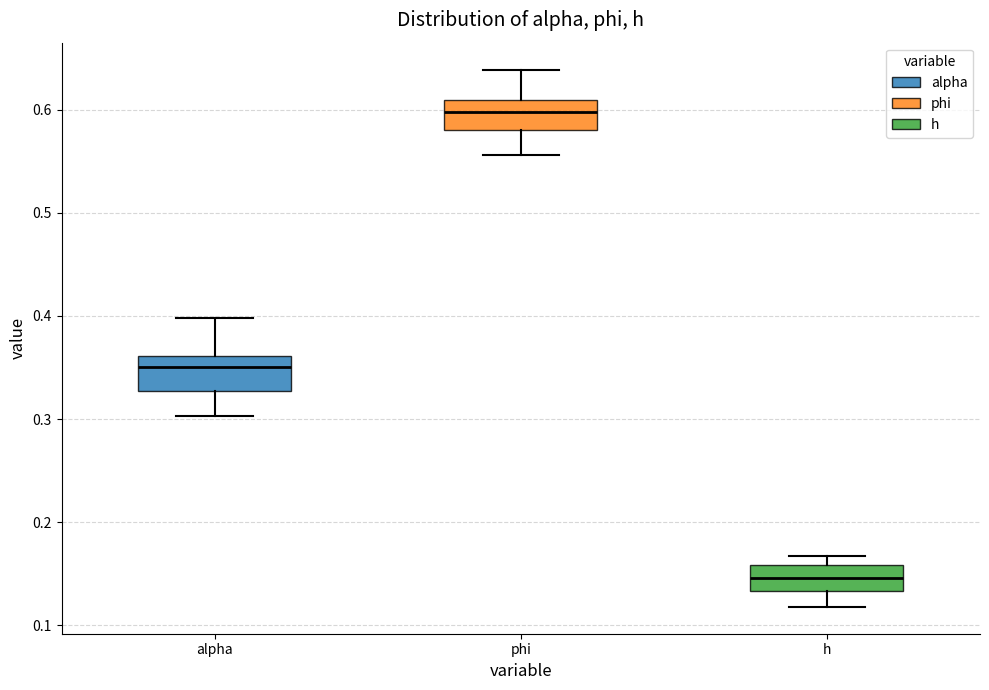

Where does the lower whisker of the box for h end on the y-axis? The values are not printed on the chart, so give them approximately, as read against the axis.

0.12